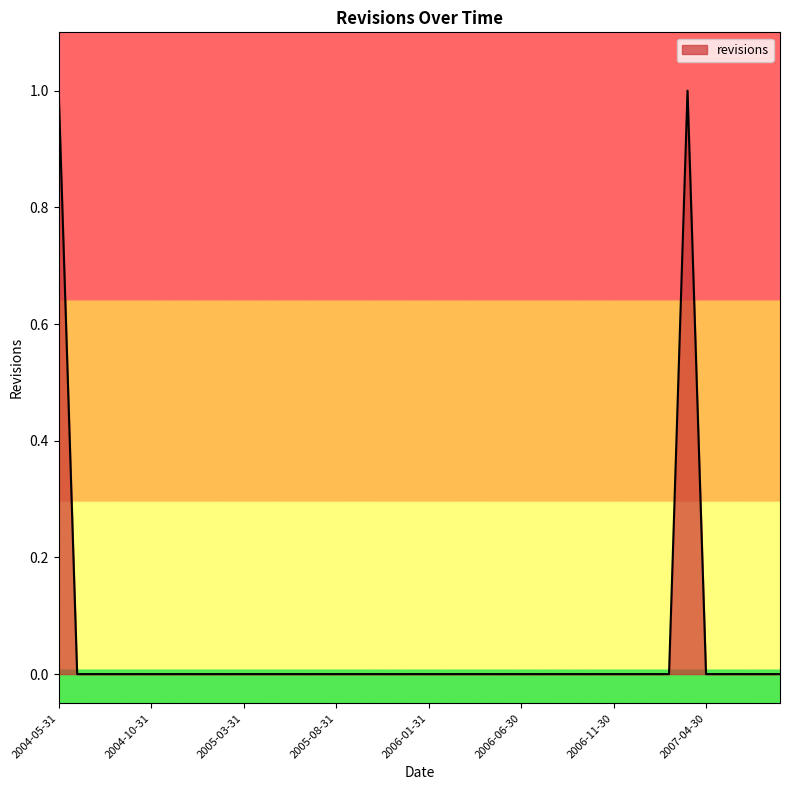

Is this an area chart (filled region under the line)?

Yes